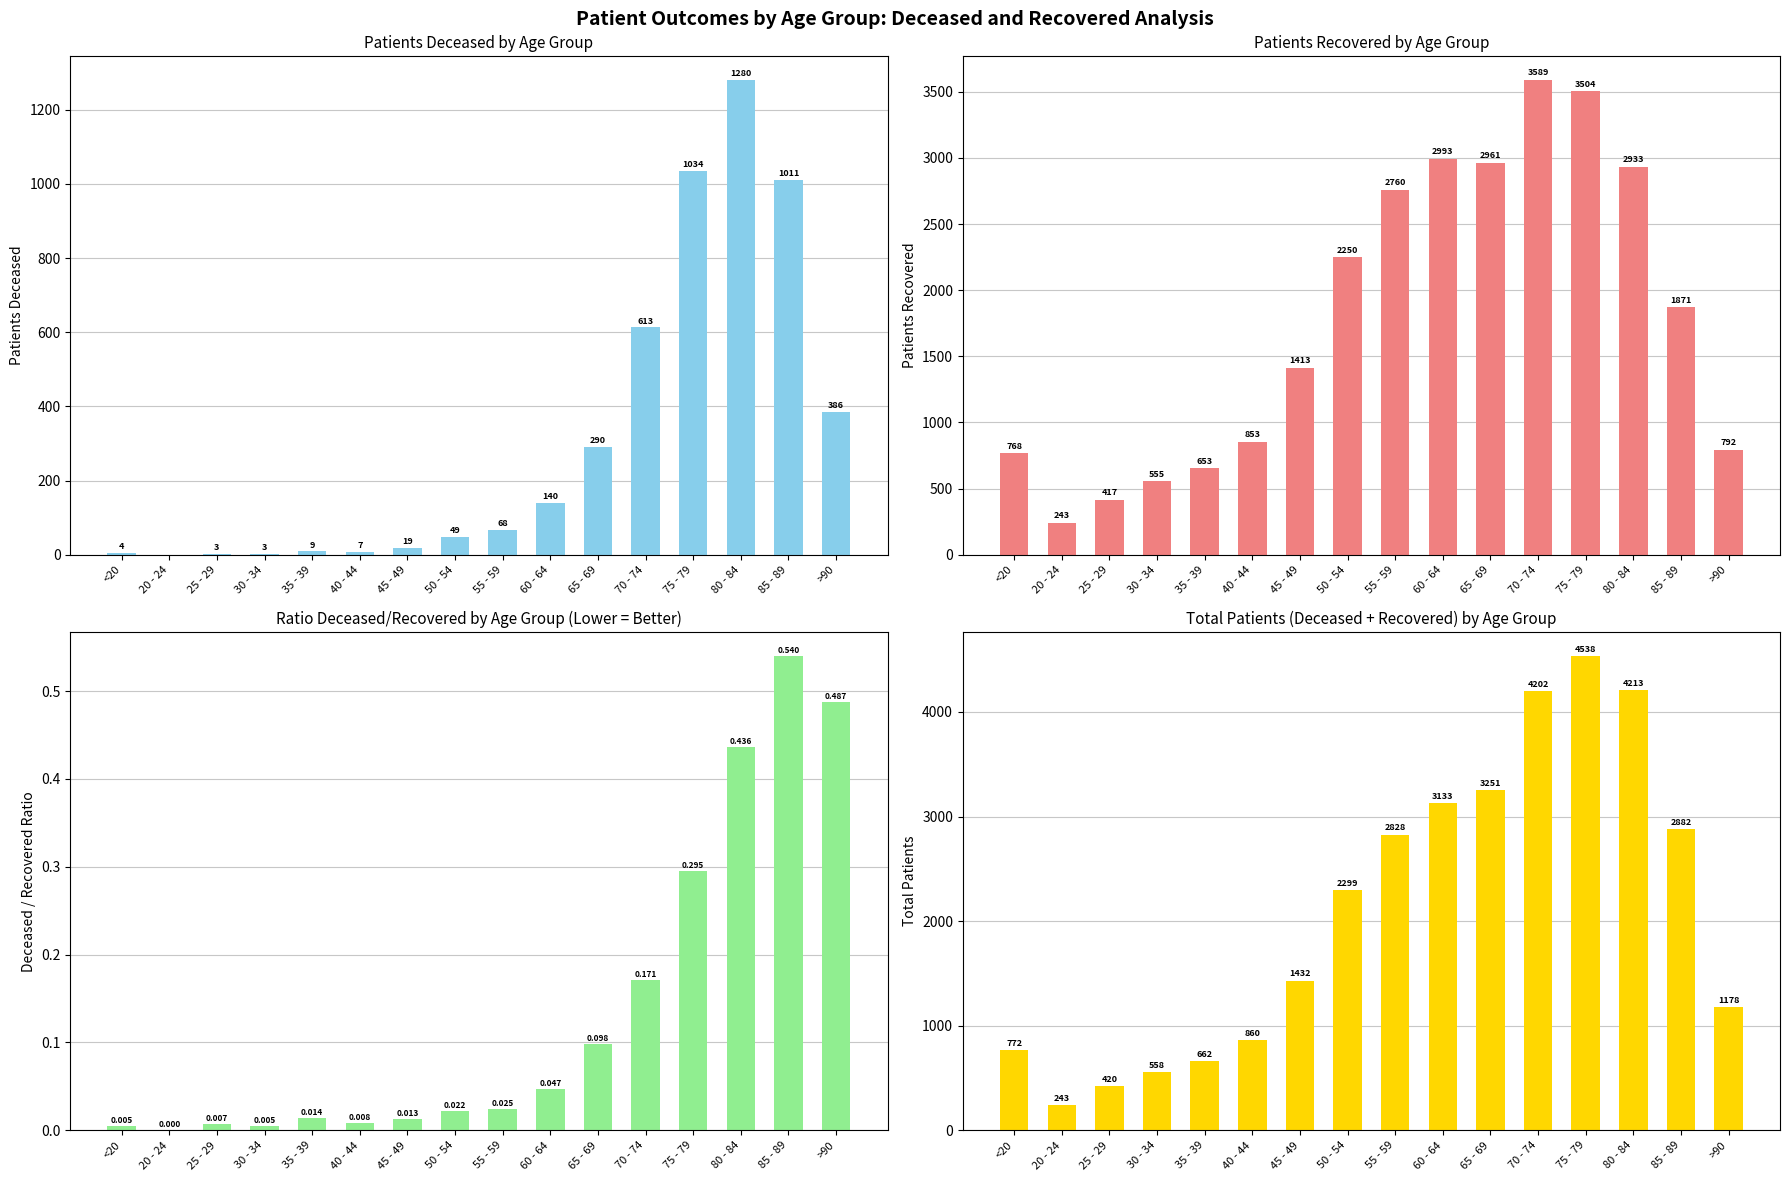

At which label does patients_recovered reach its minimum?

20 - 24